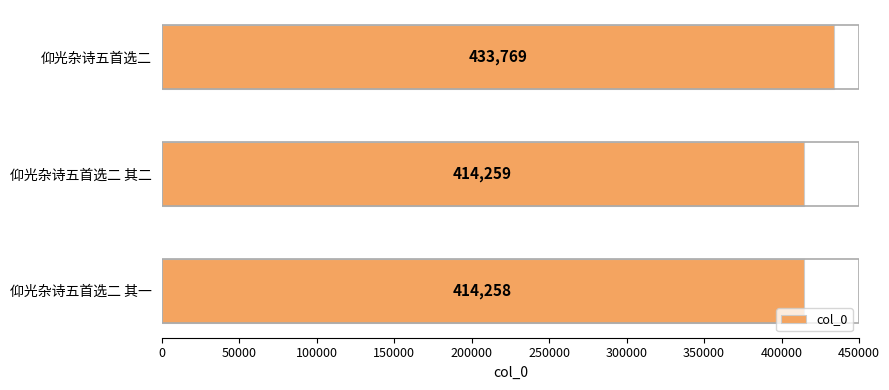

Which has a higher value, 仰光杂诗五首选二 其一 or 仰光杂诗五首选二?

仰光杂诗五首选二